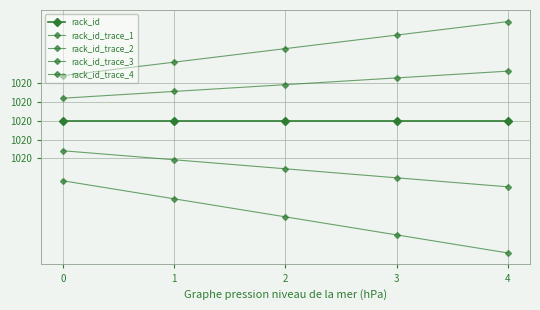

Does the chart have visible grid lines?

Yes